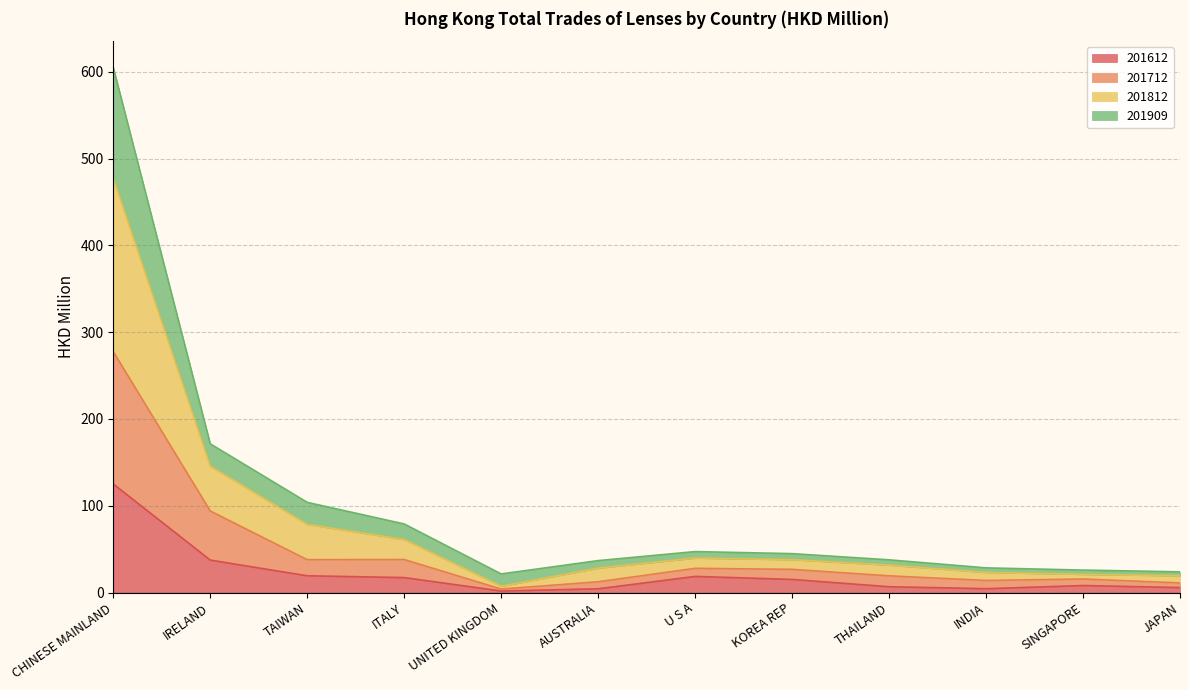

At which category is the sum across all series the highest?

CHINESE MAINLAND